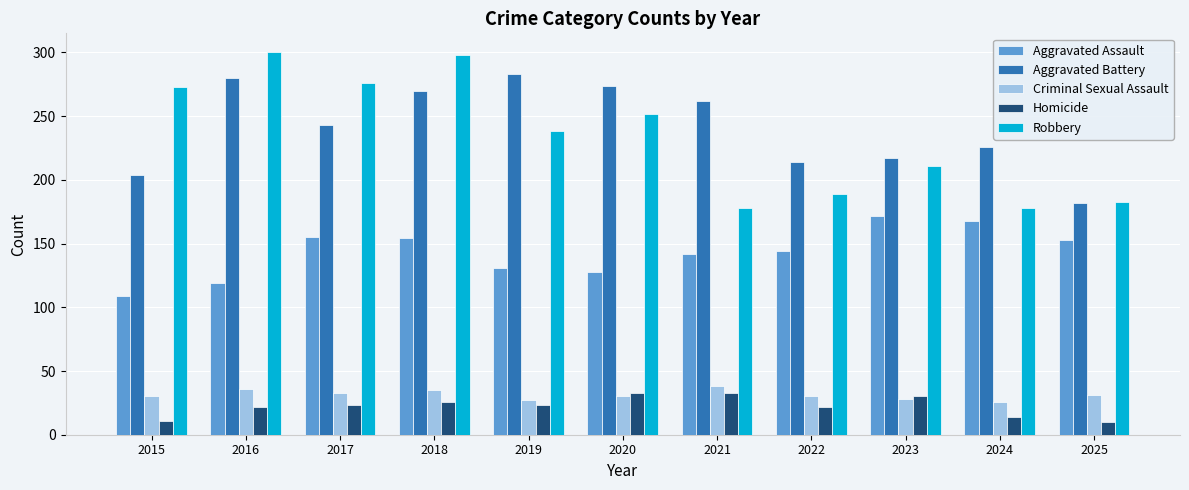

How many groups of bars are there?

11